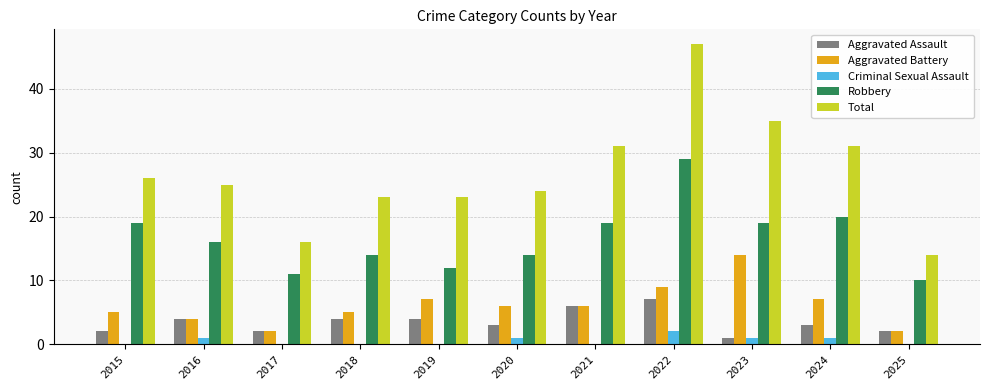

What is the sum of all Robbery values?

183